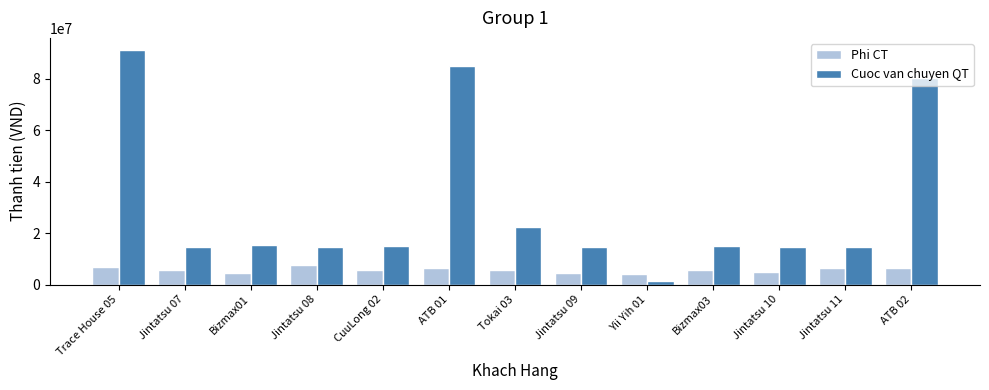

What is the sum of the Phi CT values at ATB 02 and Bizmax01?

10792915